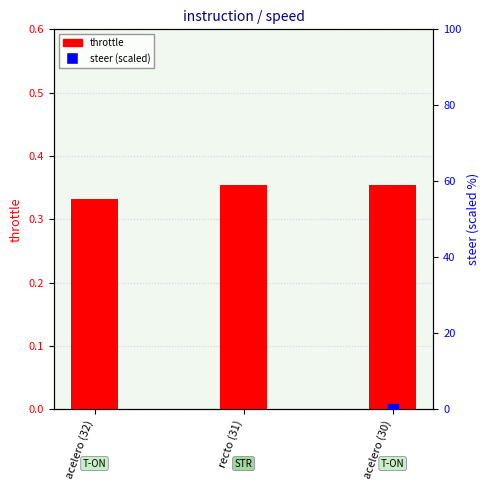

Which series contains the highest Y value?

steer (scaled)